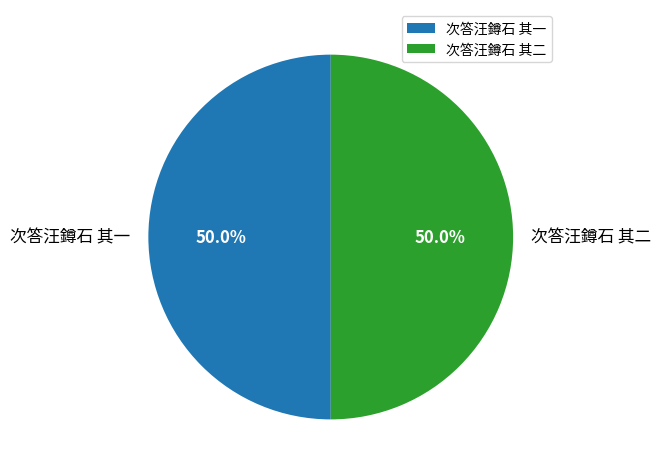

What is the ratio of the value at 次答汪鐏石 其二 to the value at 次答汪鐏石 其一?

1.0